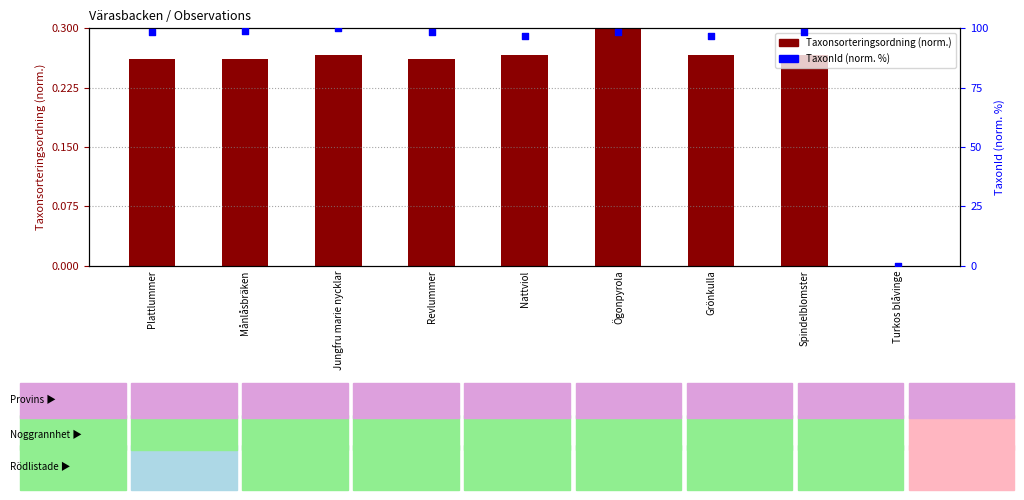

At which category is the sum across all series the highest?

Jungfru marie nycklar